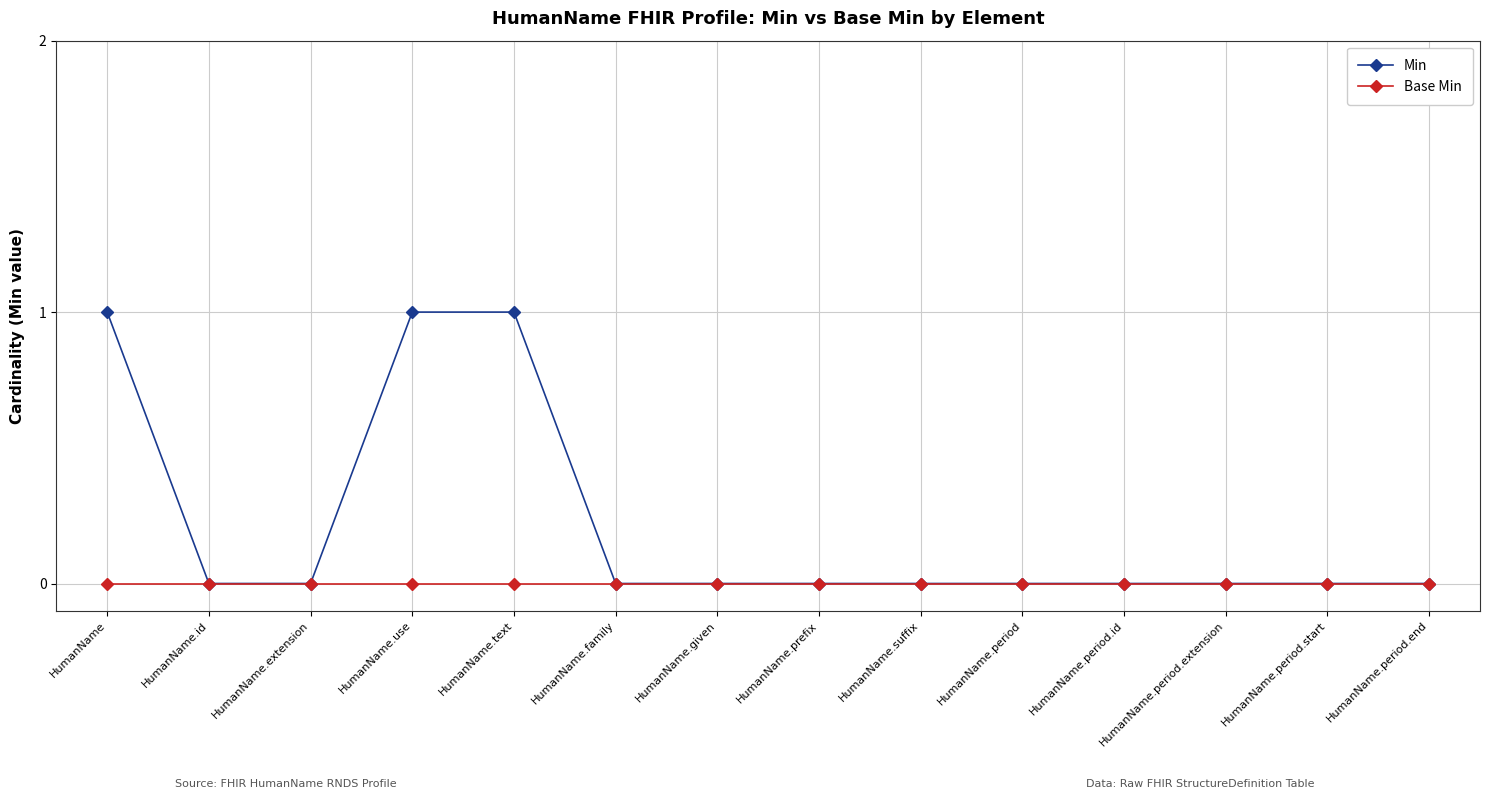

What is the label of the 5th point from the left?

HumanName.text